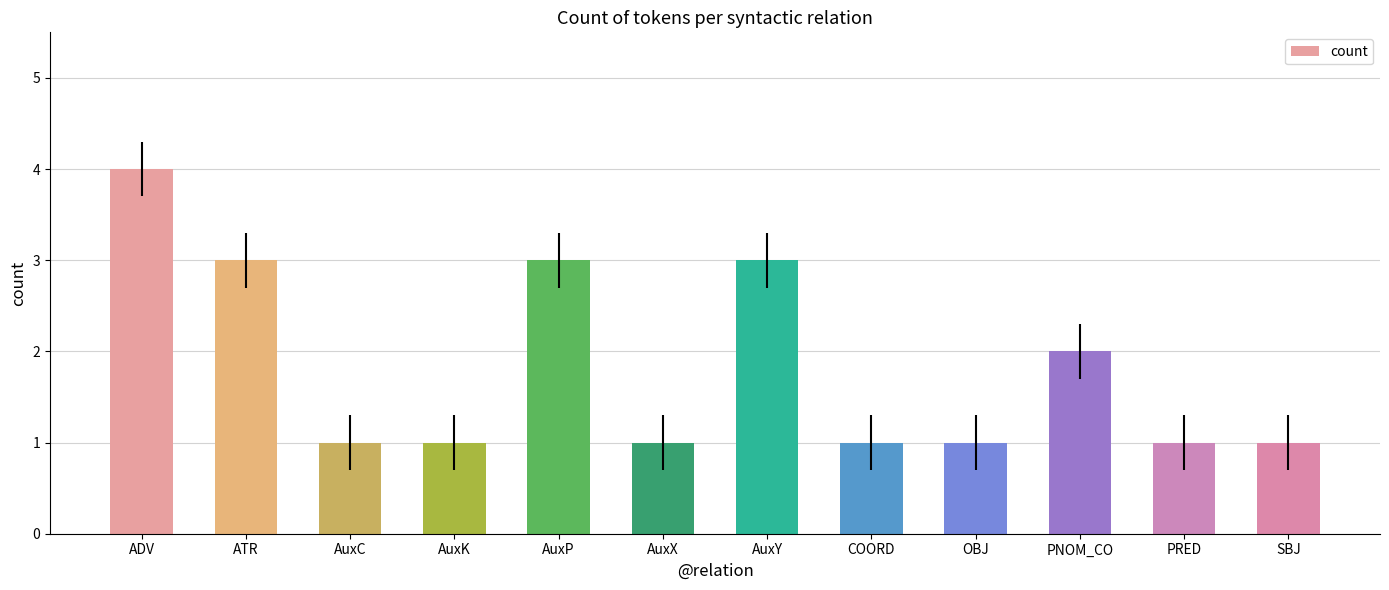

What is the label of the 1st bar from the left?

ADV